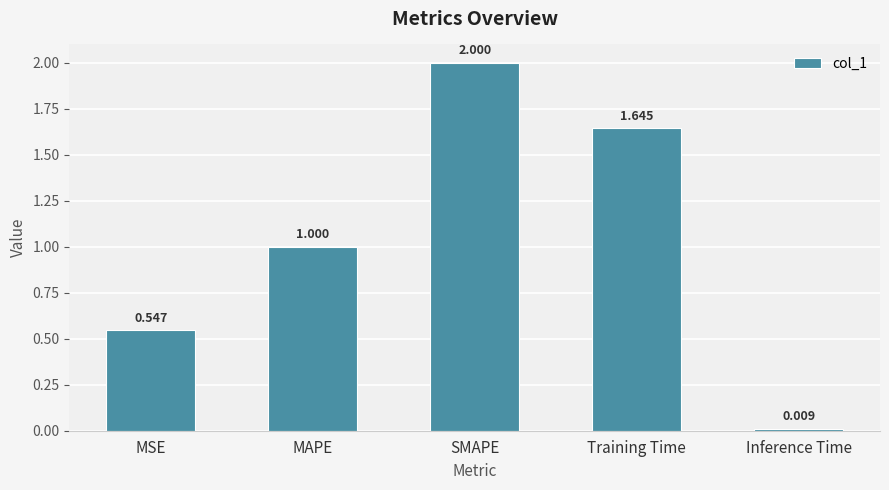

Between Inference Time and Training Time, which is larger?

Training Time